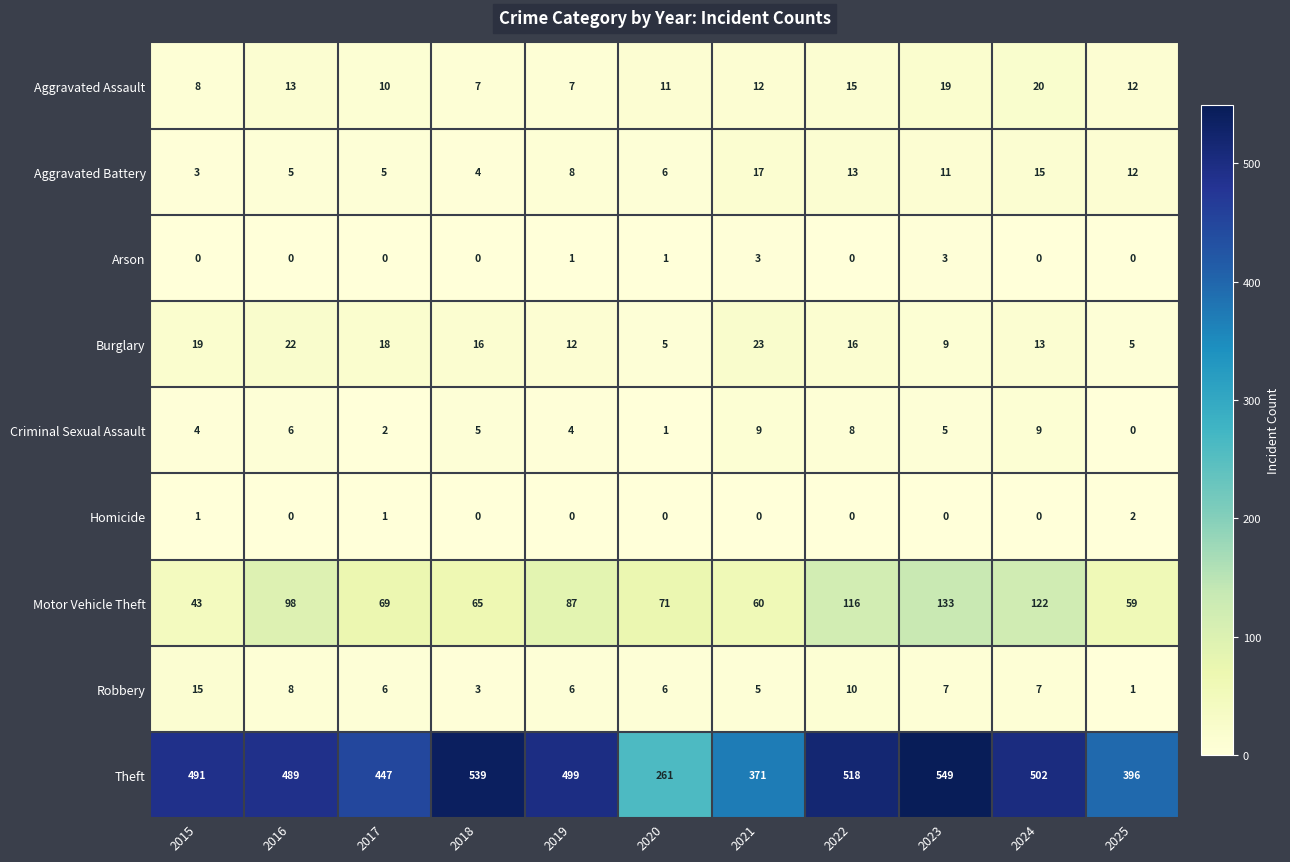

At how many categories does at least one series exceed 122?

11